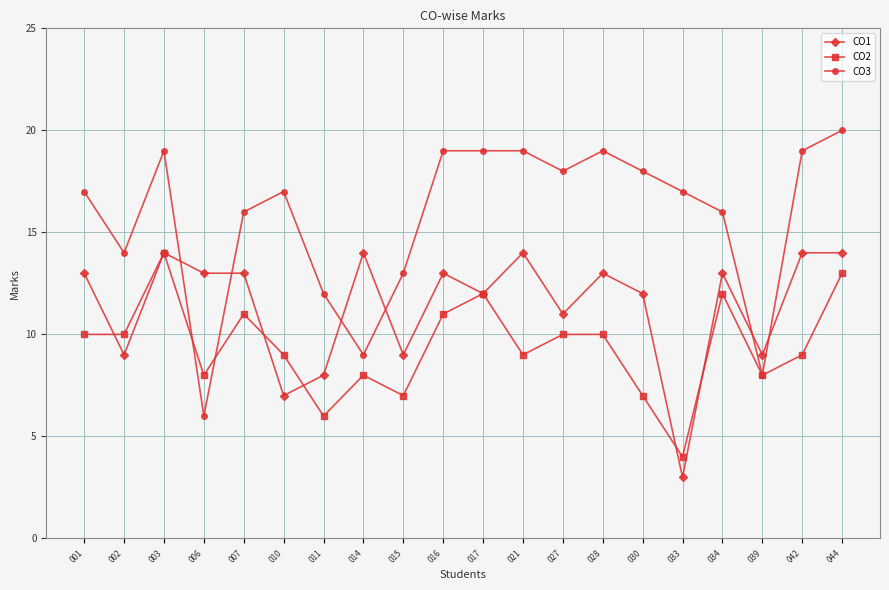

What is the difference between the highest and lowest values at 017?

7